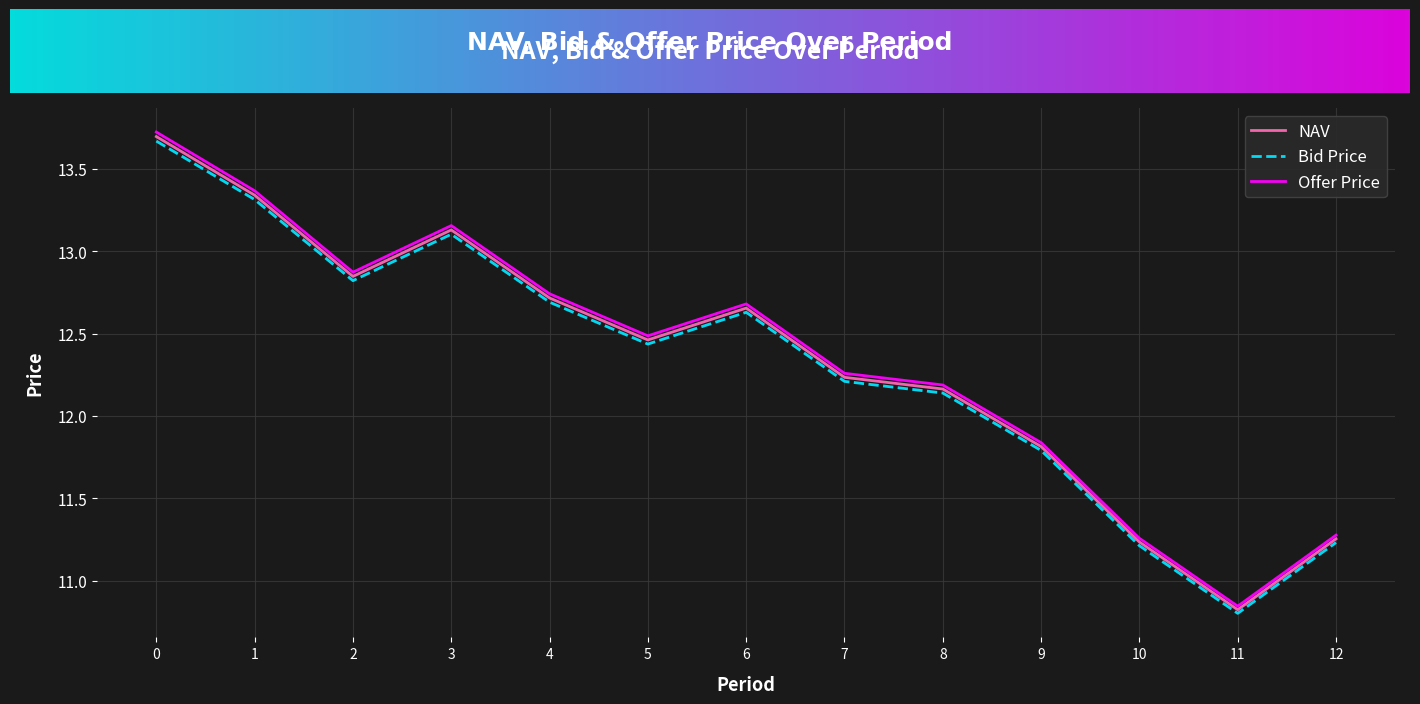

What is the sum of all Bid Price values?

160.0